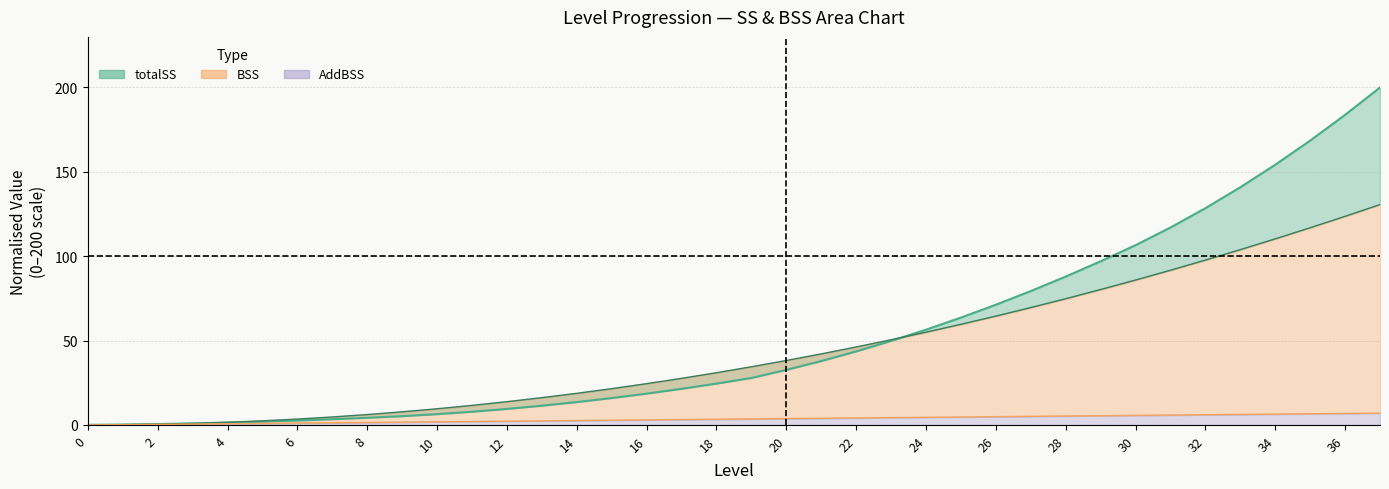

What is the sum of all totalSS values?

1994.9